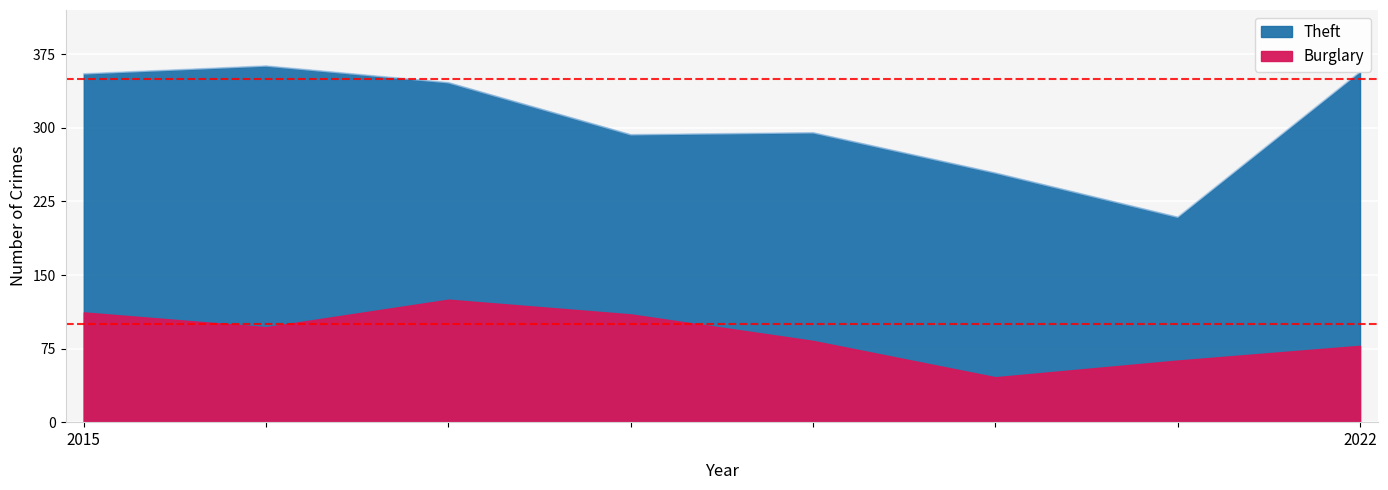

What is the average value?

309